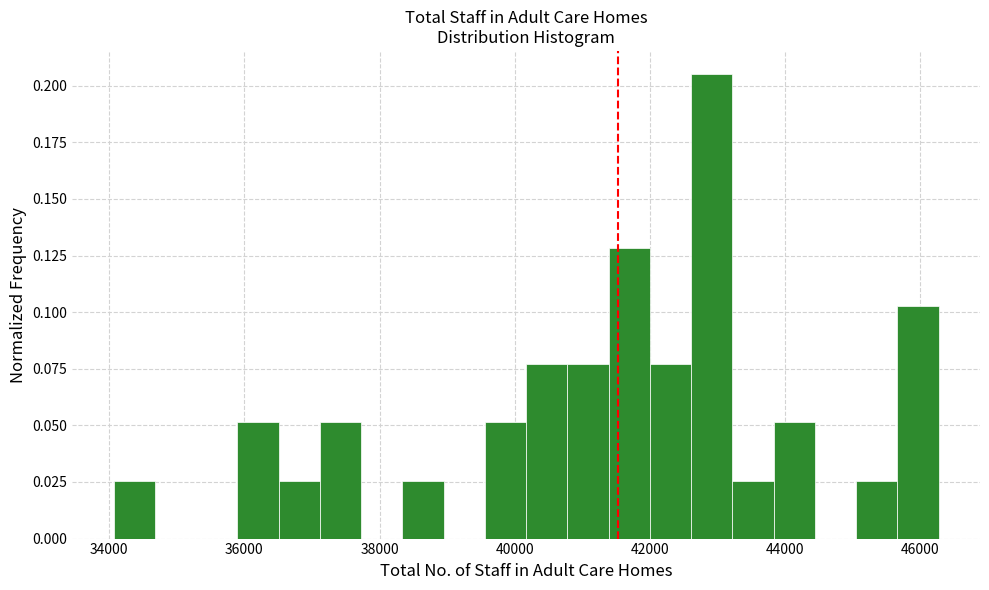

Around what value on the x-axis is the tallest bar? Give the approximate position of its centre, as read against the axis.

43000